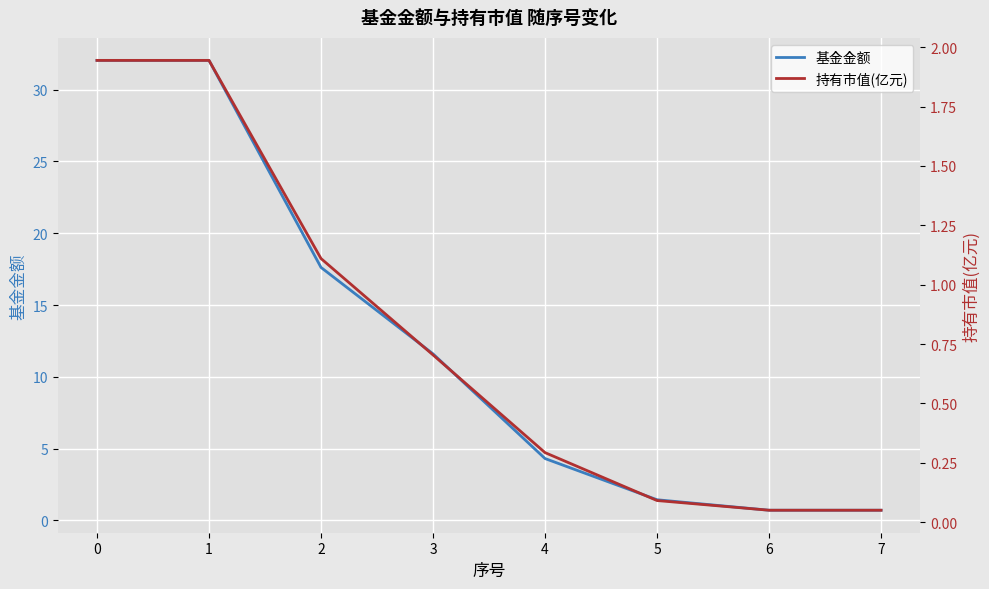

True or false: 持有市值(亿元) has more than 2 interior local peaks.

False